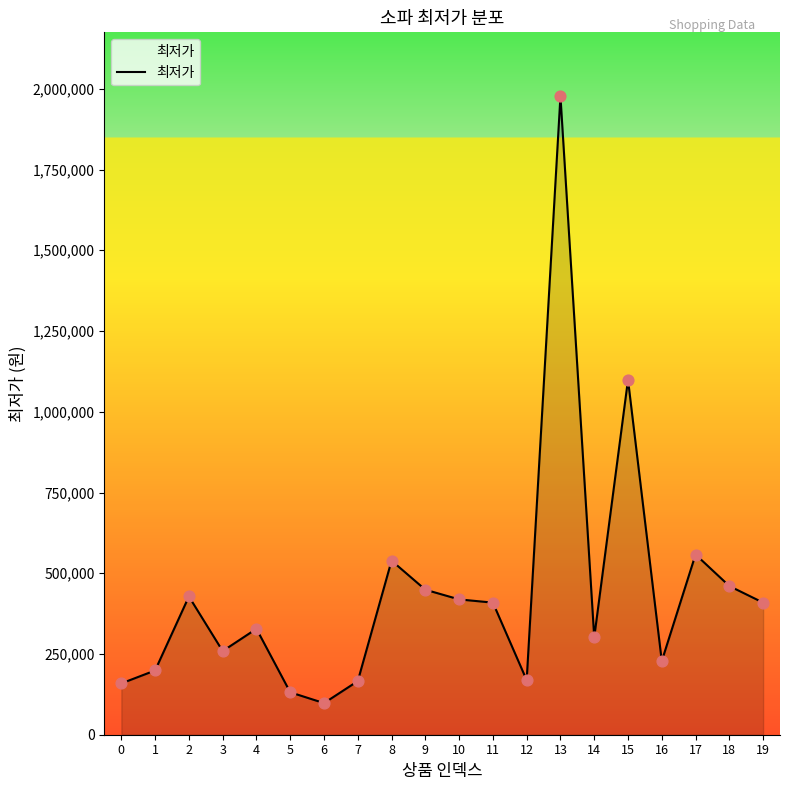

What is the change in value from 1 to 7?

-33000